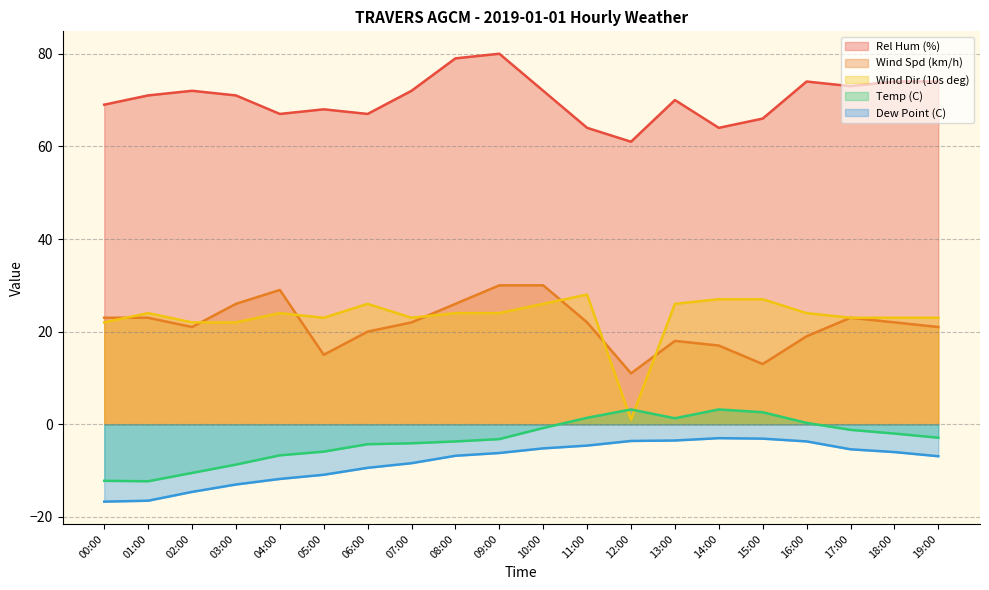

Reading right to left, extract all data points from this chart.

Rel Hum (%): 19:00=74.0	18:00=74.0	17:00=73.0	16:00=74.0	15:00=66.0	14:00=64.0	13:00=70.0	12:00=61.0	11:00=64.0	10:00=72.0	09:00=80.0	08:00=79.0	07:00=72.0	06:00=67.0	05:00=68.0	04:00=67.0	03:00=71.0	02:00=72.0	01:00=71.0	00:00=69.0
Wind Spd (km/h): 19:00=21.0	18:00=22.0	17:00=23.0	16:00=19.0	15:00=13.0	14:00=17.0	13:00=18.0	12:00=11.0	11:00=22.0	10:00=30.0	09:00=30.0	08:00=26.0	07:00=22.0	06:00=20.0	05:00=15.0	04:00=29.0	03:00=26.0	02:00=21.0	01:00=23.0	00:00=23.0
Wind Dir (10s deg): 19:00=23.0	18:00=23.0	17:00=23.0	16:00=24.0	15:00=27.0	14:00=27.0	13:00=26.0	12:00=1.0	11:00=28.0	10:00=26.0	09:00=24.0	08:00=24.0	07:00=23.0	06:00=26.0	05:00=23.0	04:00=24.0	03:00=22.0	02:00=22.0	01:00=24.0	00:00=22.0
Temp (C): 19:00=-2.9	18:00=-2.0	17:00=-1.2	16:00=0.3	15:00=2.6	14:00=3.2	13:00=1.3	12:00=3.2	11:00=1.4	10:00=-0.8	09:00=-3.2	08:00=-3.7	07:00=-4.1	06:00=-4.3	05:00=-5.9	04:00=-6.7	03:00=-8.7	02:00=-10.5	01:00=-12.3	00:00=-12.2
Dew Point (C): 19:00=-6.9	18:00=-6.0	17:00=-5.4	16:00=-3.7	15:00=-3.1	14:00=-3.0	13:00=-3.5	12:00=-3.6	11:00=-4.6	10:00=-5.2	09:00=-6.2	08:00=-6.8	07:00=-8.4	06:00=-9.4	05:00=-10.9	04:00=-11.8	03:00=-13.0	02:00=-14.6	01:00=-16.5	00:00=-16.7